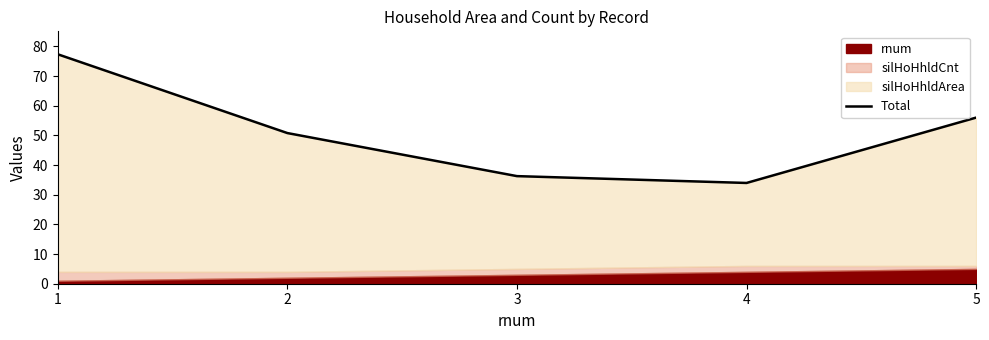

What is the value of the 4th point from the left?

34.0